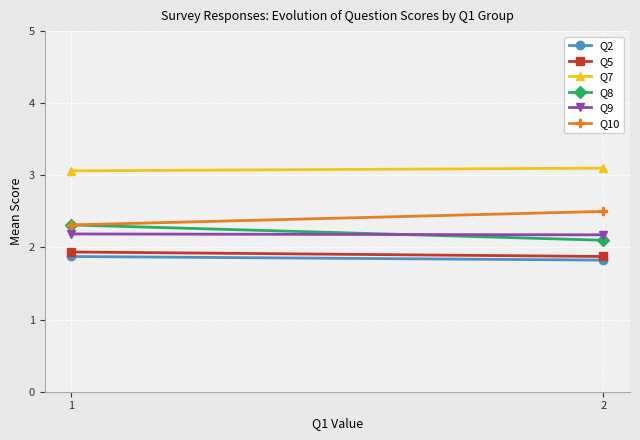

At how many categories does at least one series exceed 2?

2